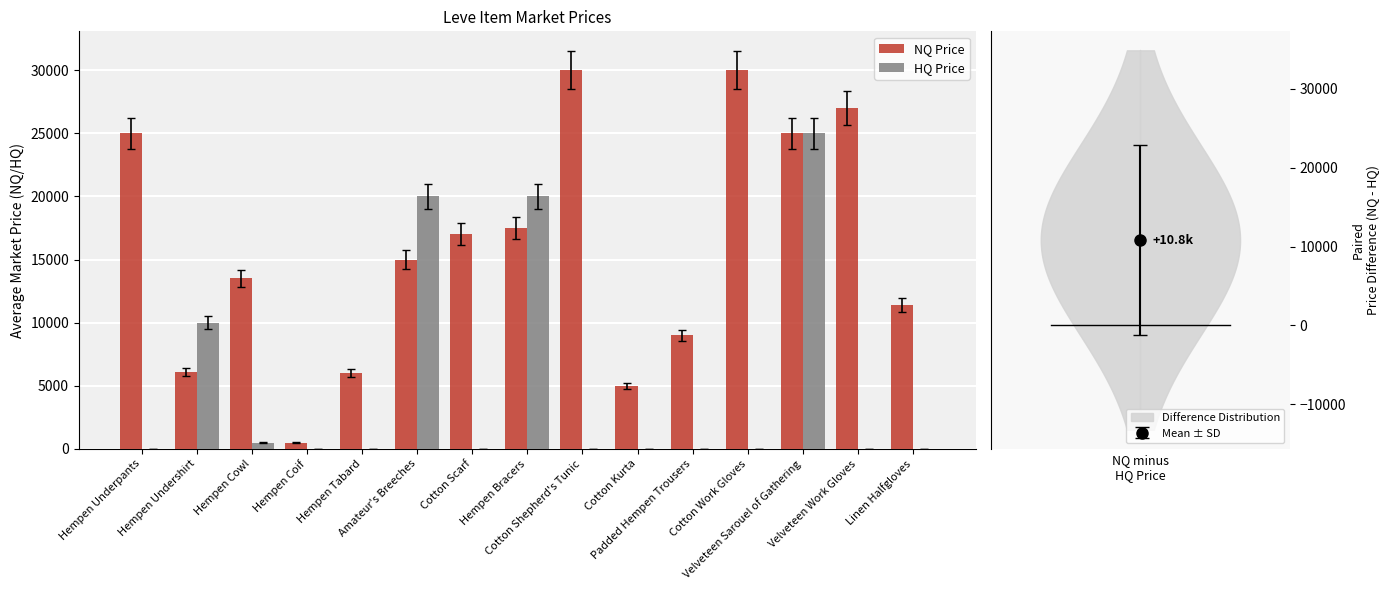

At Cotton Work Gloves, list the series in order from largest to smallest.

NQ Price, HQ Price